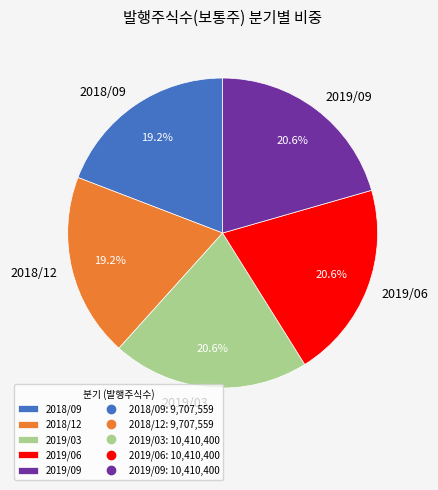

Between 2018/09 and 2019/06, which is larger?

2019/06